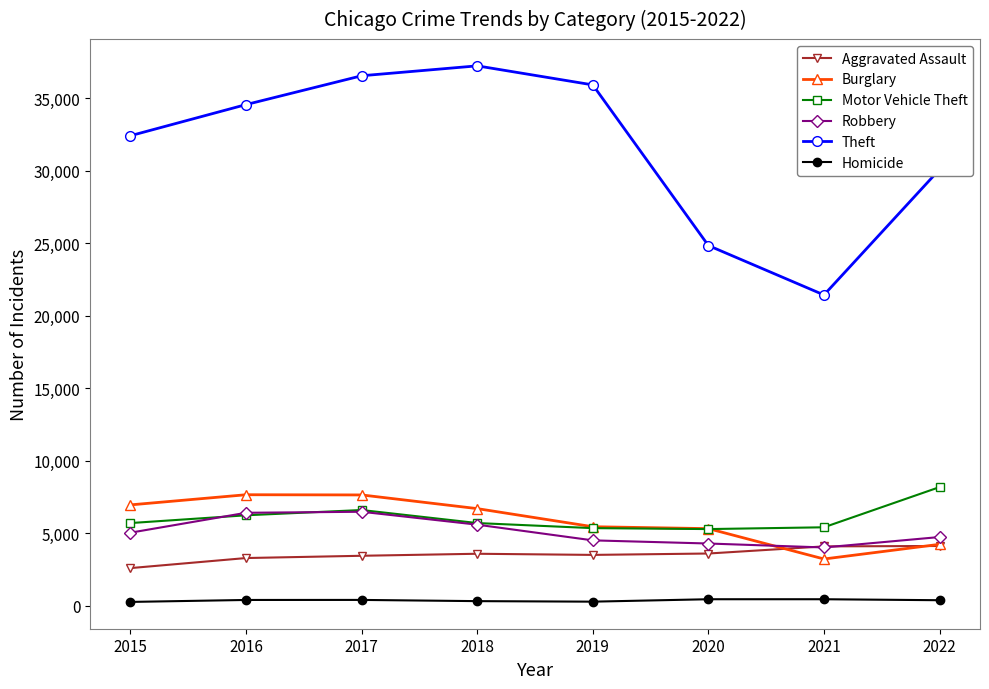

Which series has the largest total across all categories?

Theft